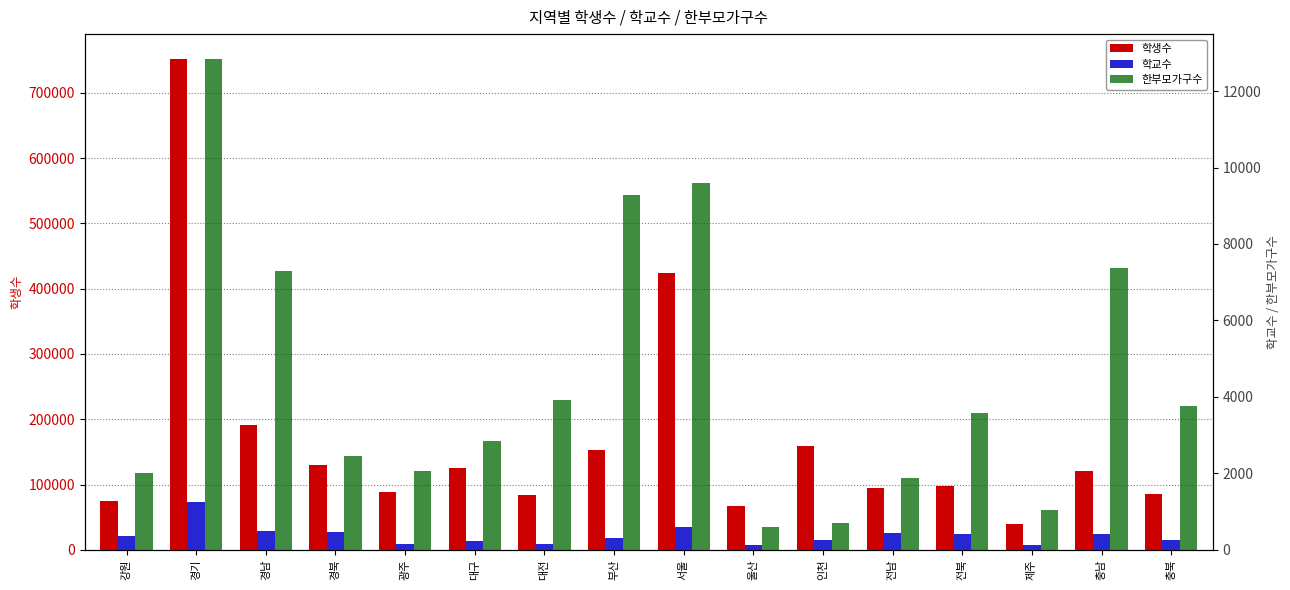

Is the value of 한부모가구수 at 충남 greater than the value of 학교수 at 충남?

Yes